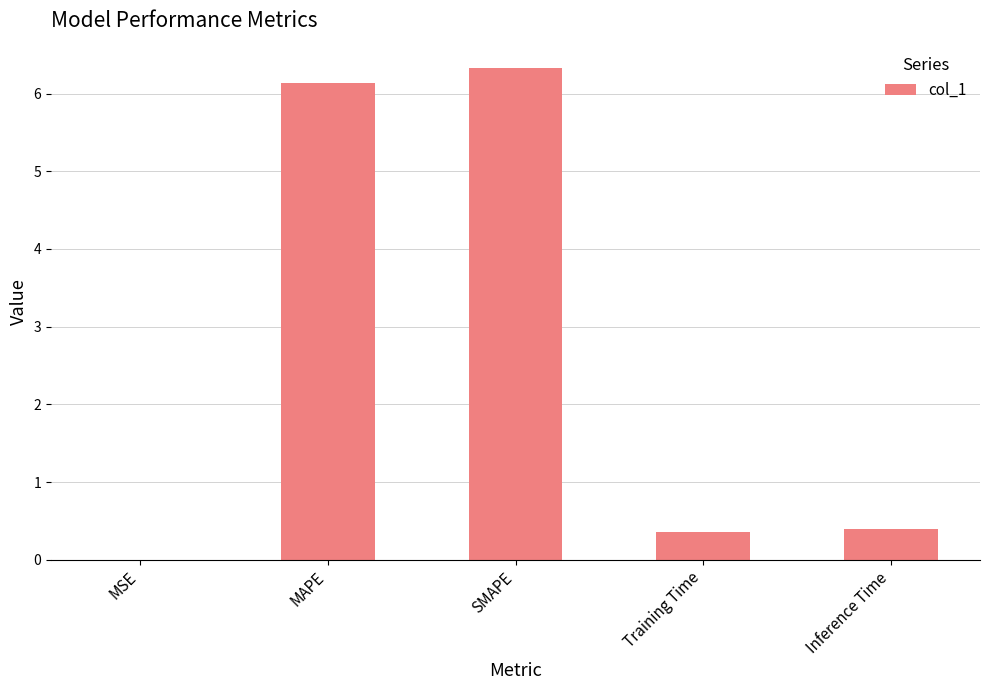

Which category has the highest value across all series?

SMAPE